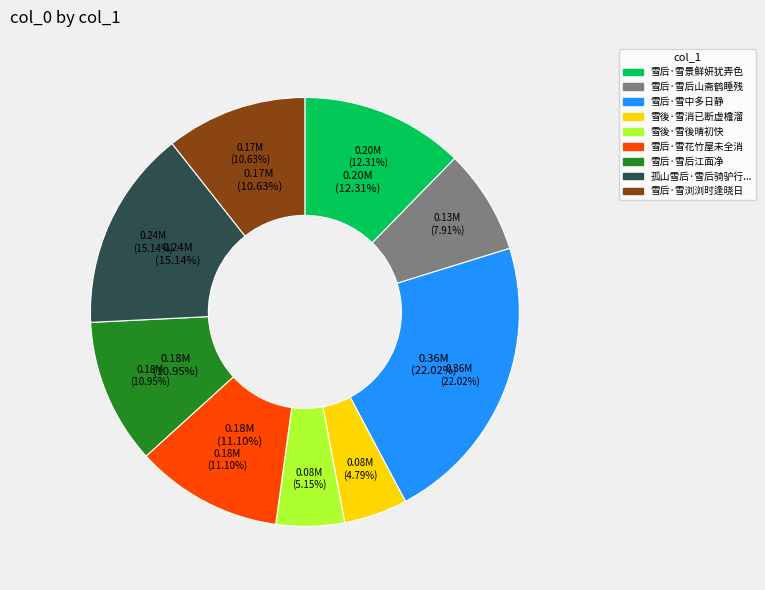

How many slices are in this pie chart?

9